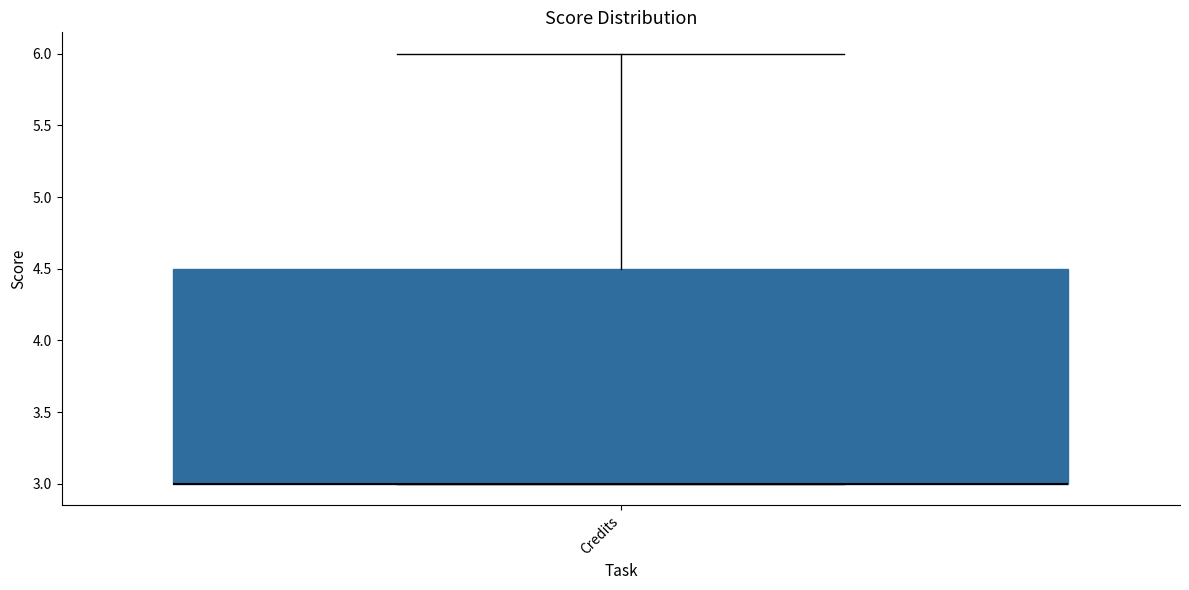

Read this box plot against the y-axis: the position of the median line, the range covered by the box, and the ends of both whiskers. The values are not printed on the chart, so give them approximately, as read against the axis.

median 3.0 (drawn on the box's lower edge), box 3.0 to 4.5, whiskers 3.0 to 6.0